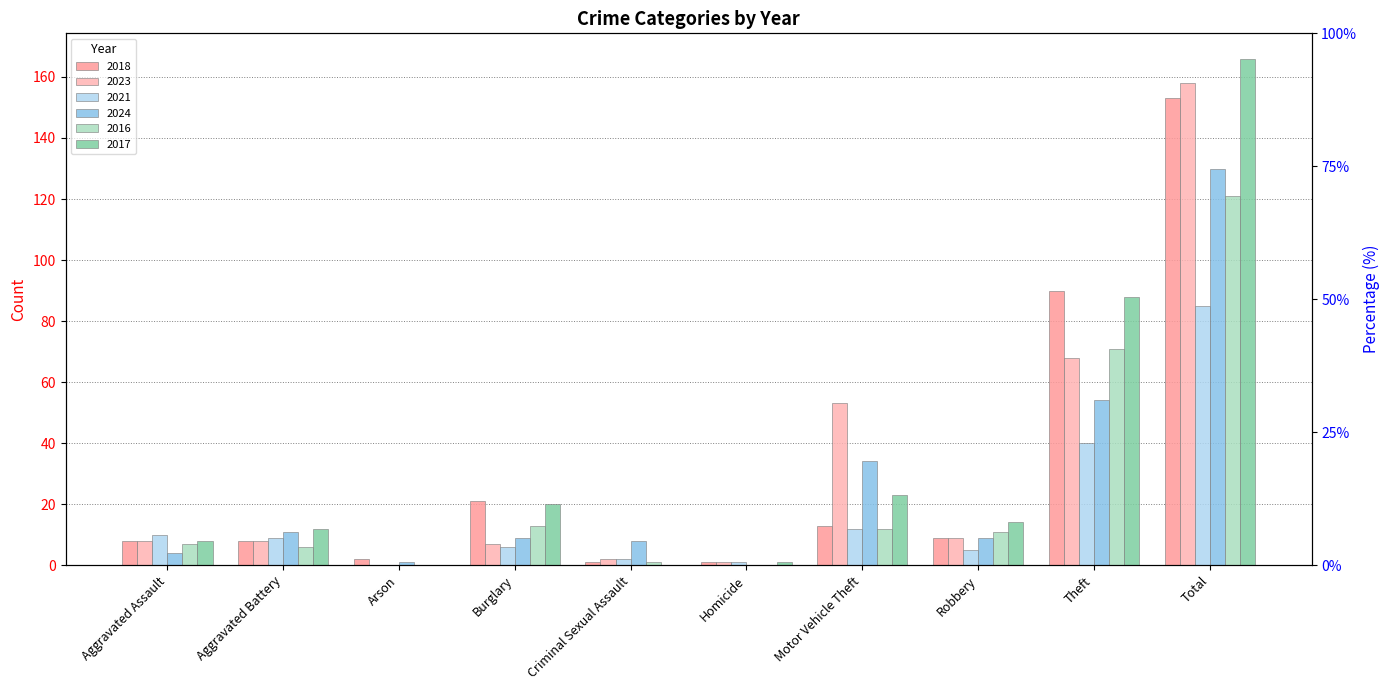

Which series has the largest range (max minus min)?

2017